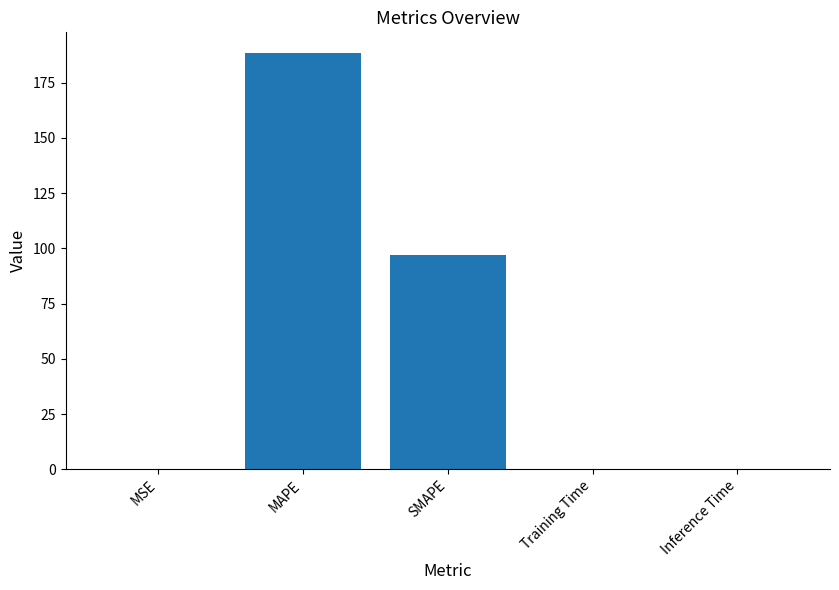

What is the maximum value shown in the chart?

188.4